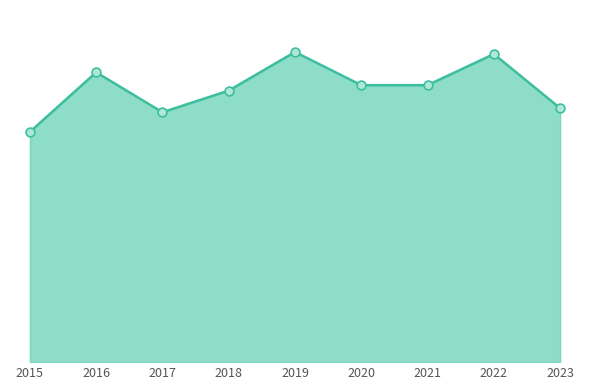

Does the chart have visible grid lines?

No